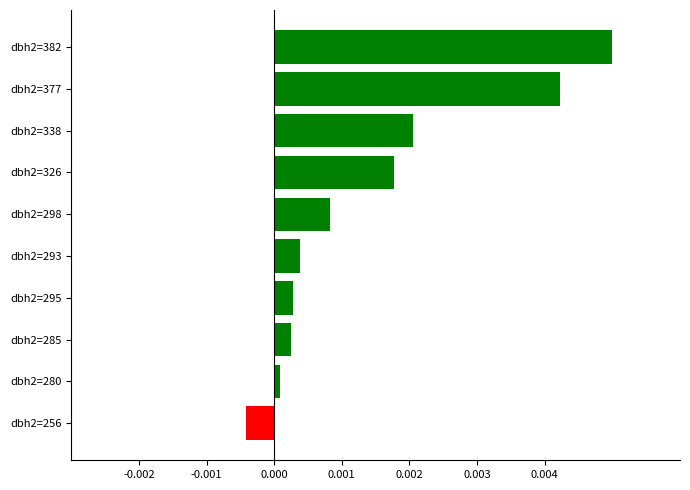

Does the chart contain any negative values?

Yes